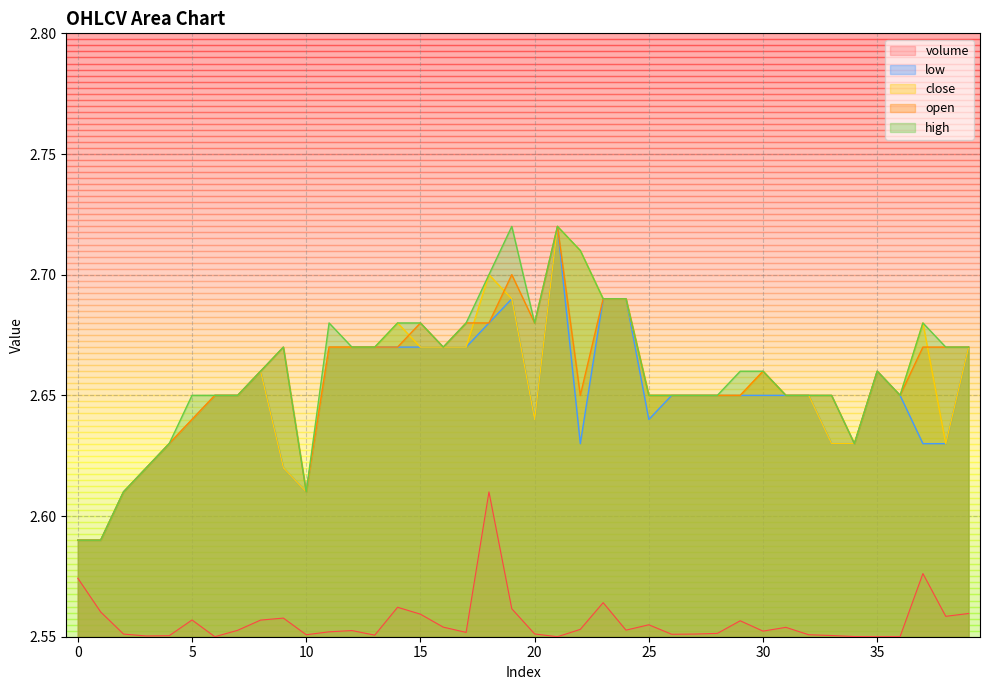

True or false: close has more than 1 interior local peaks.

True